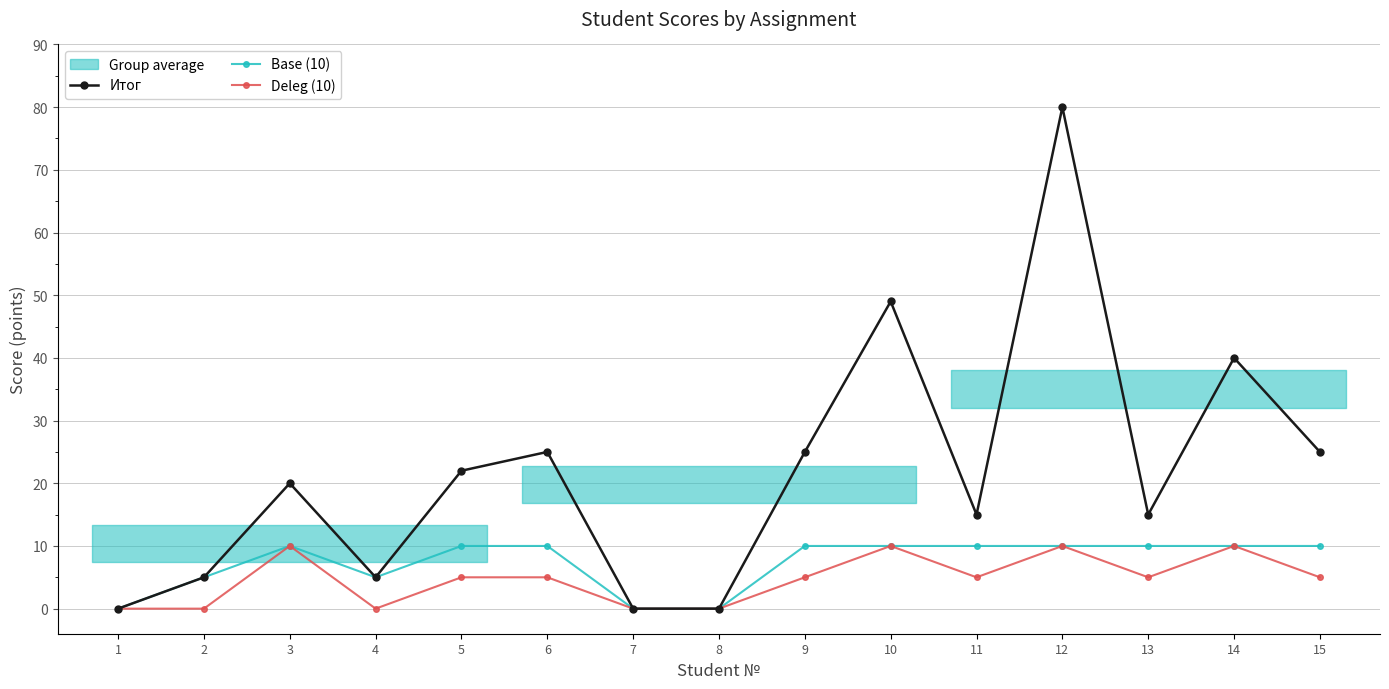

Is it true that Deleg (10) equals 0 at 2?

True